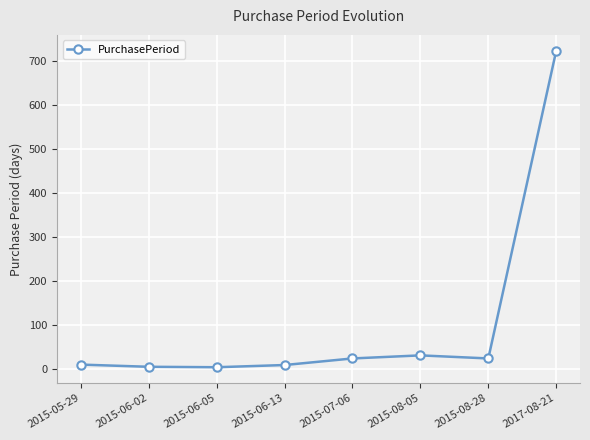

What is the difference between the second highest and minimum values?

27